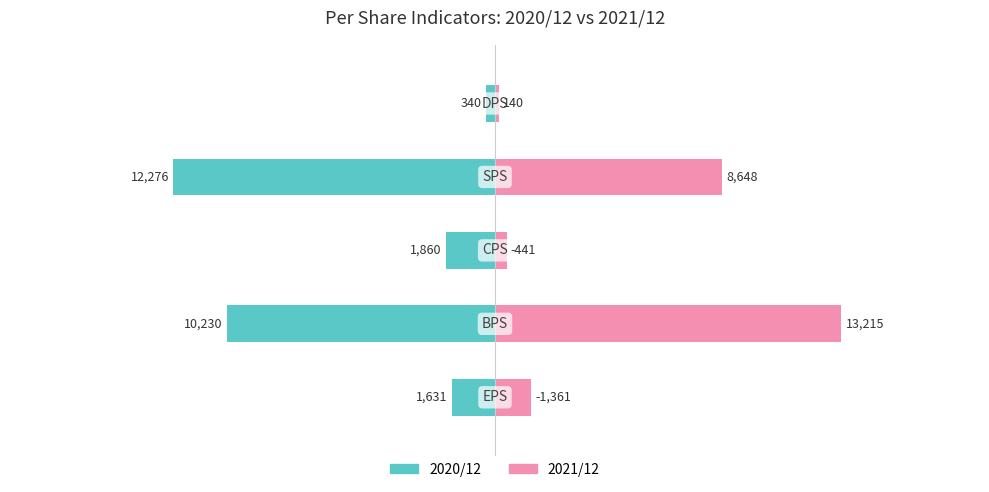

How many bars are there in total?

10